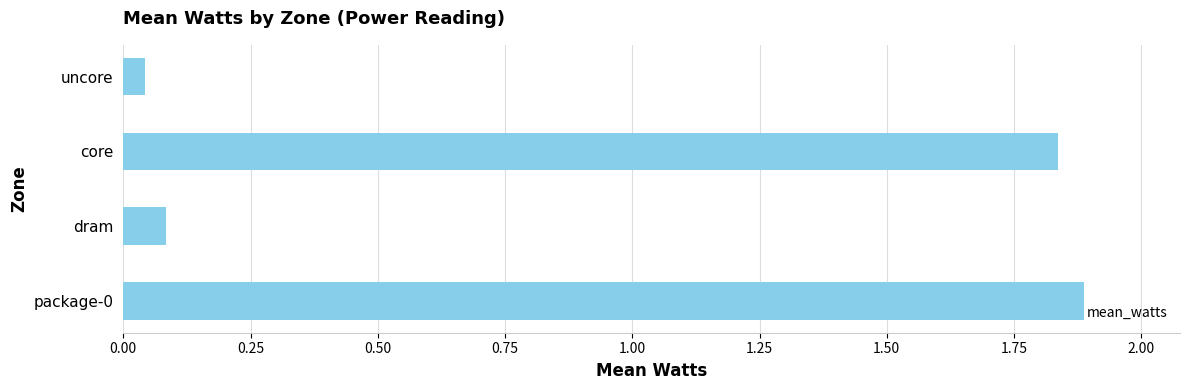

The value at dram is 0.1. True or false?

True